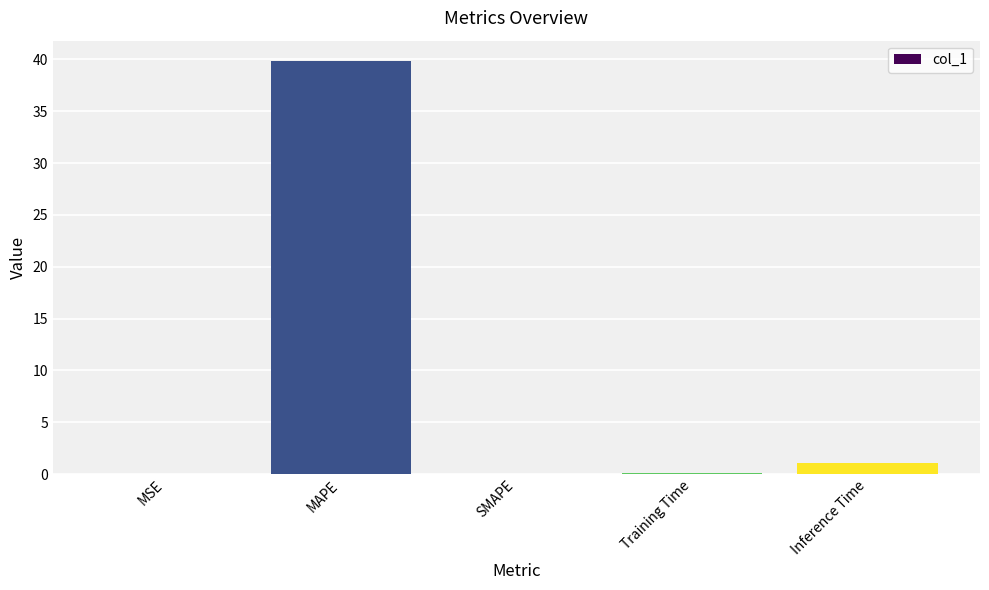

What is the change in value from MAPE to Inference Time?

-38.7